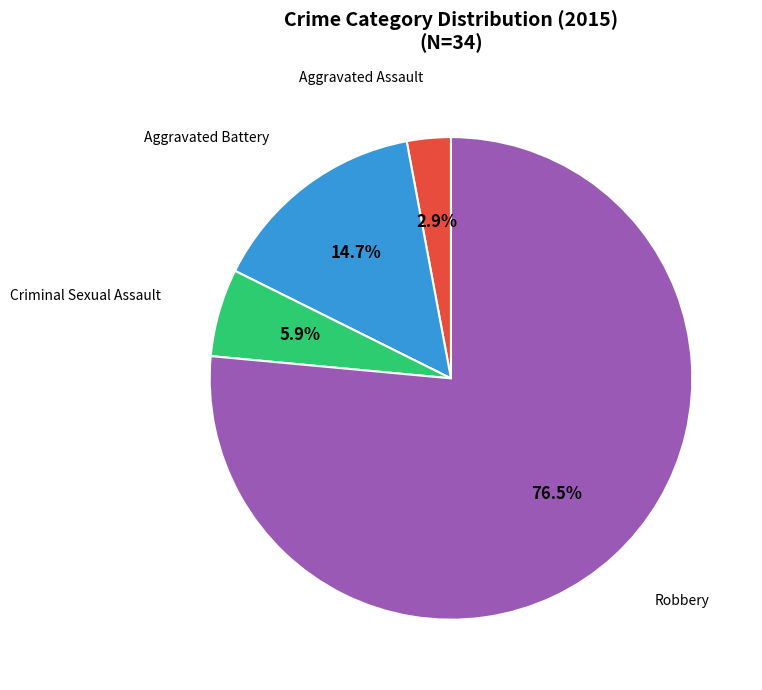

How many slices are in this pie chart?

4